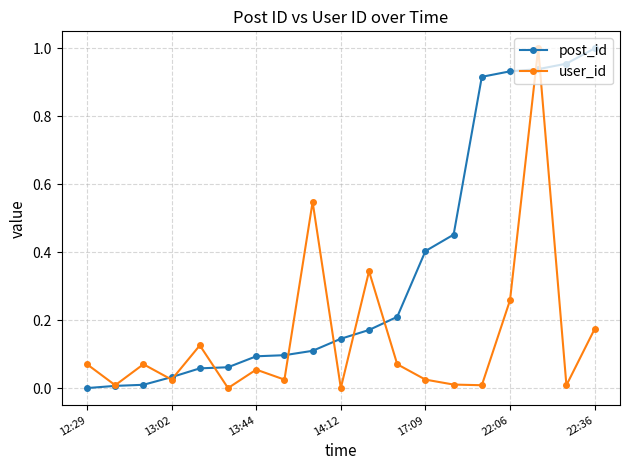

List the series in order of their overall mean, highest first.

post_id, user_id